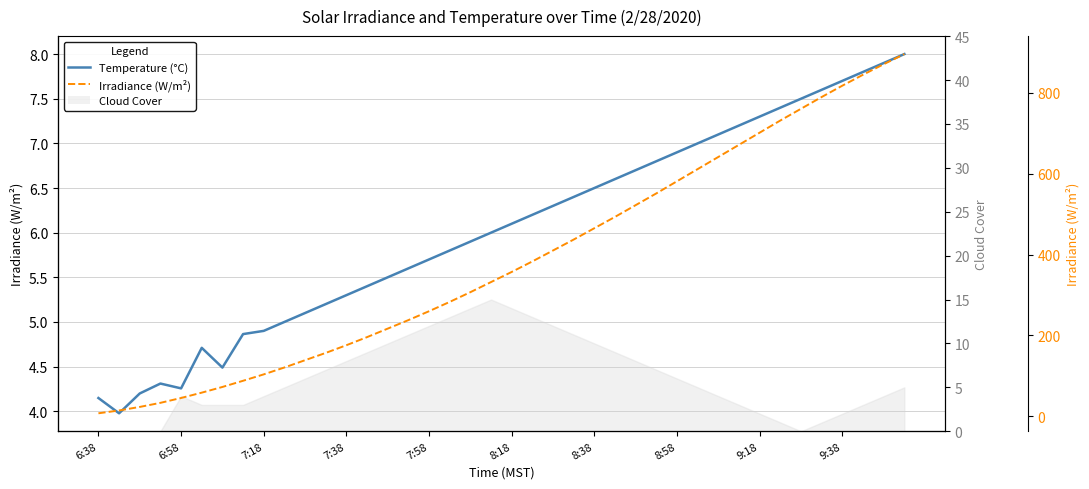

What is the greatest value displayed?

895.0